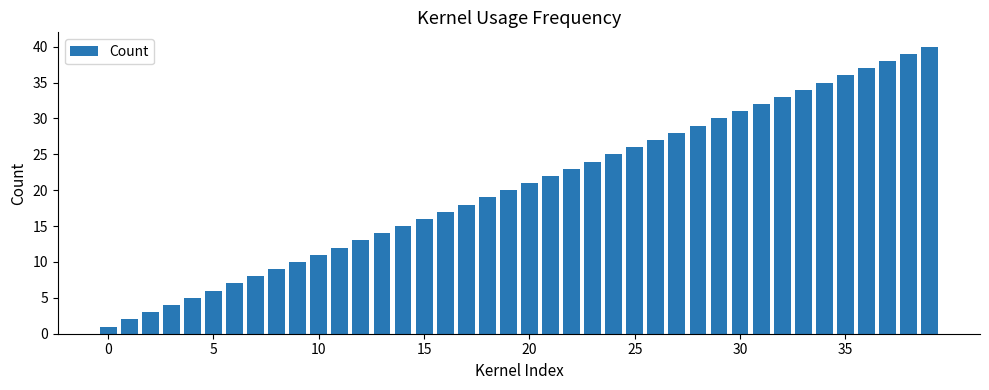

What is the value of the 5th bar from the left?

5